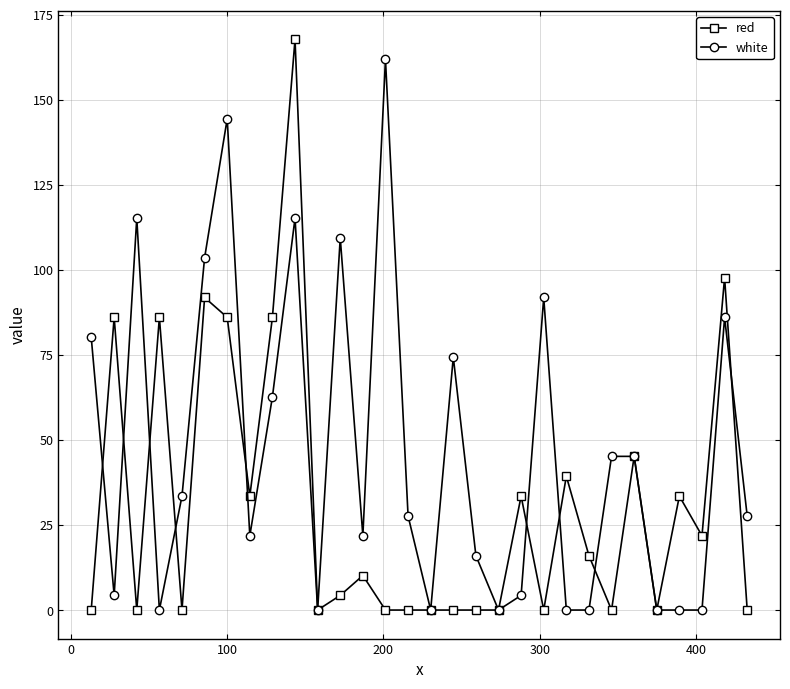

How many data points does each series have?

30